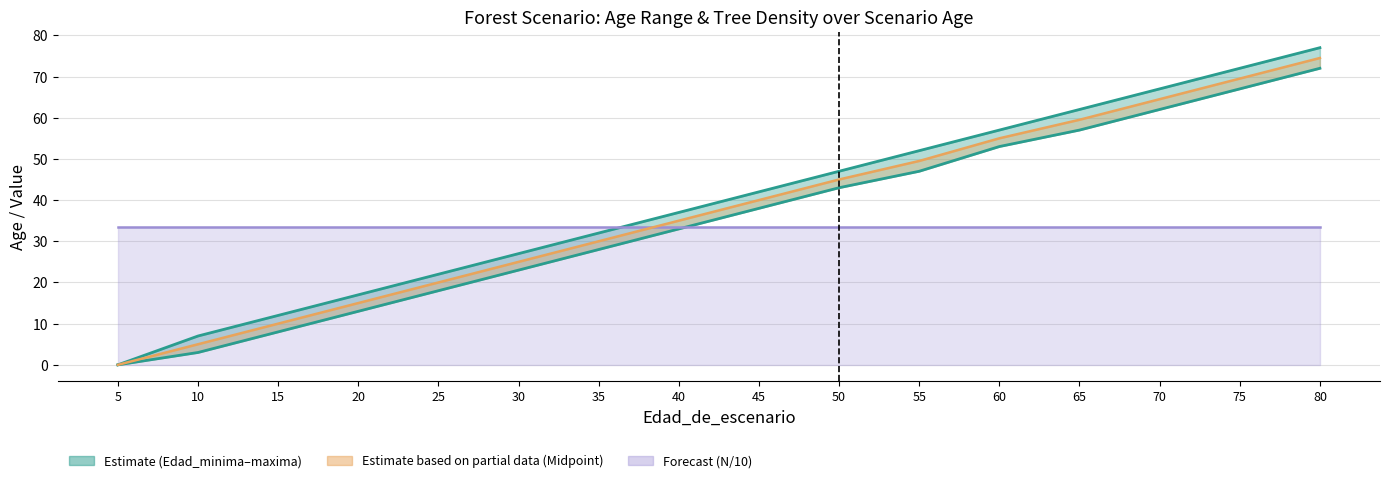

What is the value of the N/10 point at the 6th from the left?

33.5